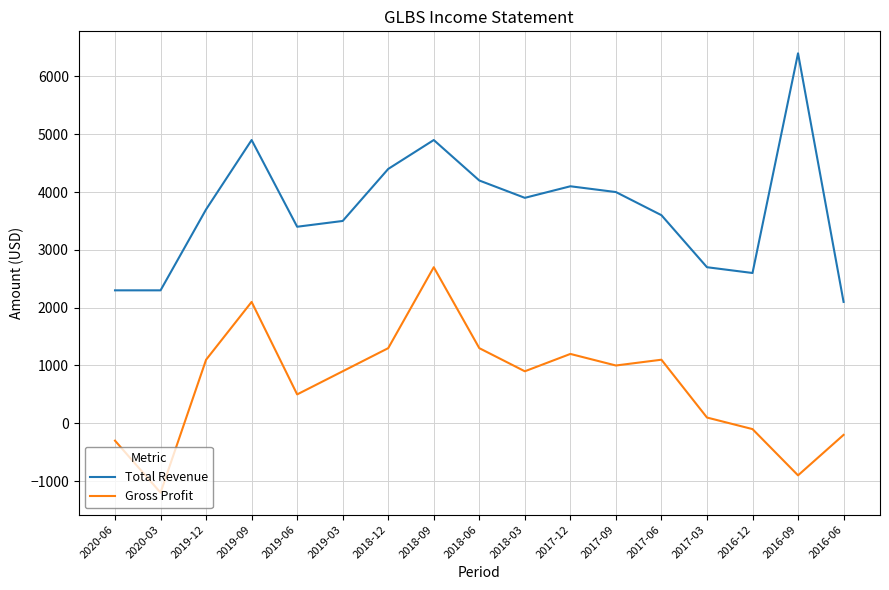

Rank the series by their average value, from lowest to highest.

Gross Profit, Total Revenue